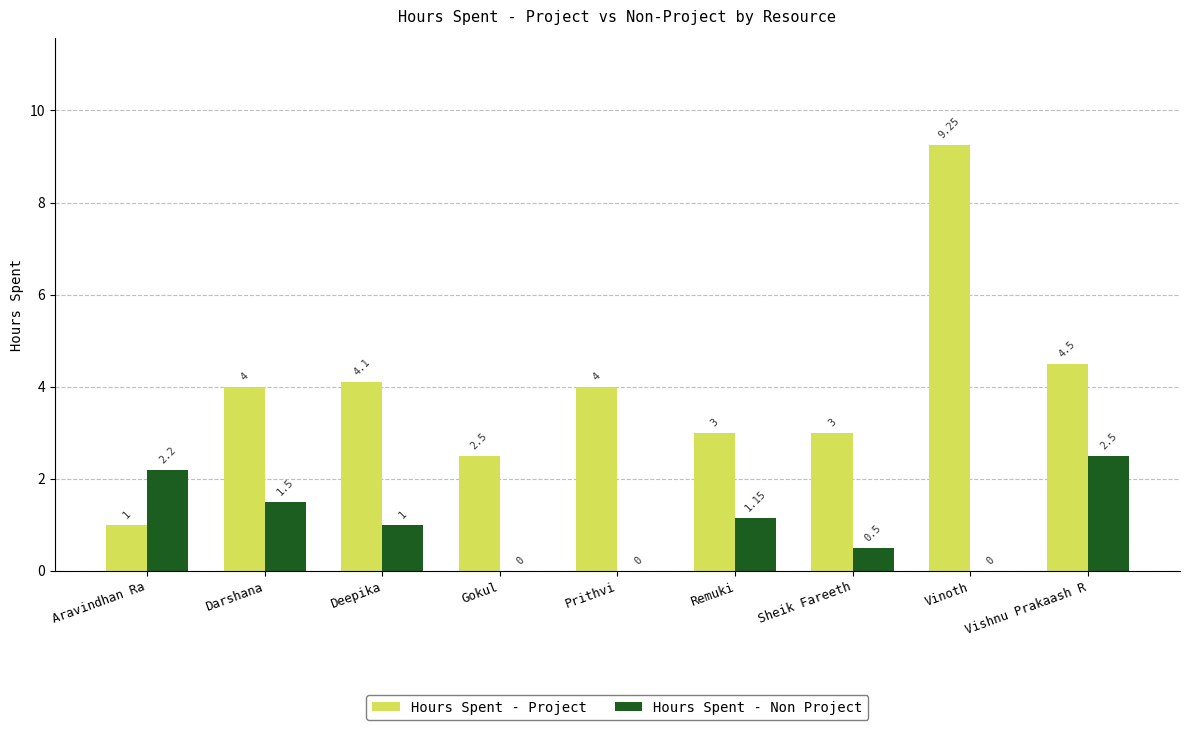

Which category has the highest value in the Hours Spent - Project series?

Vinoth